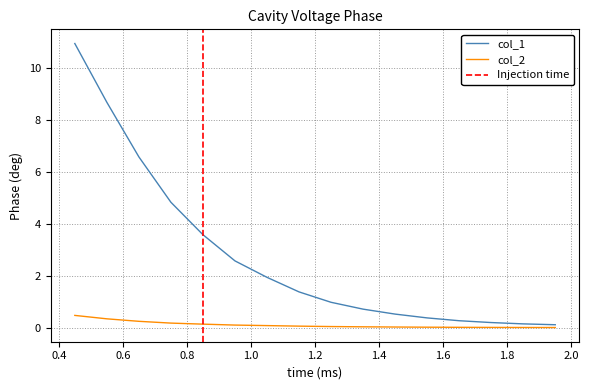

Is this an area chart (filled region under the line)?

No